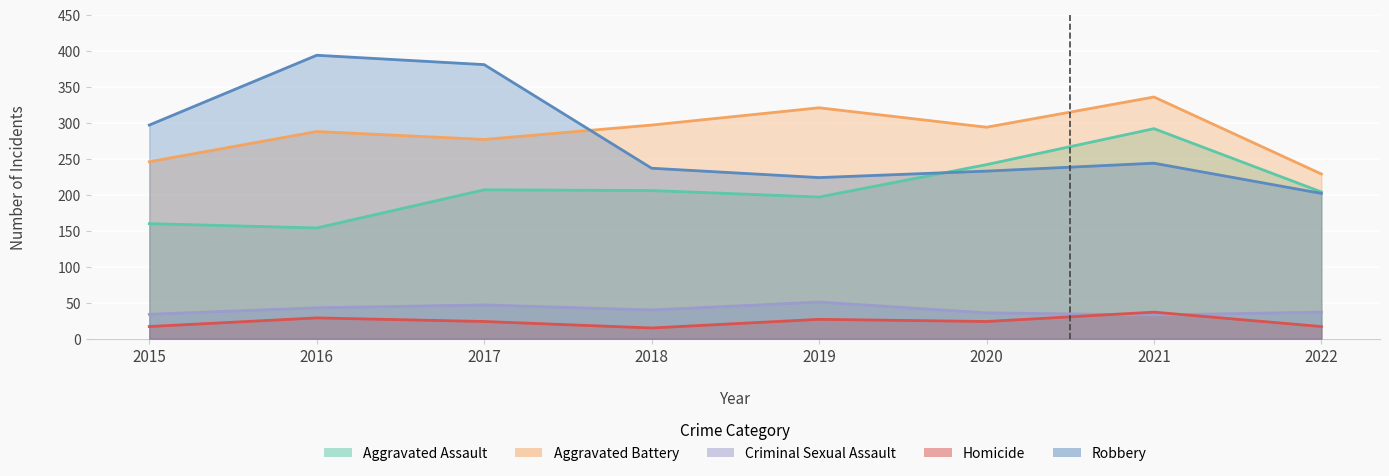

Where does the Criminal Sexual Assault series first go above 40?

2016